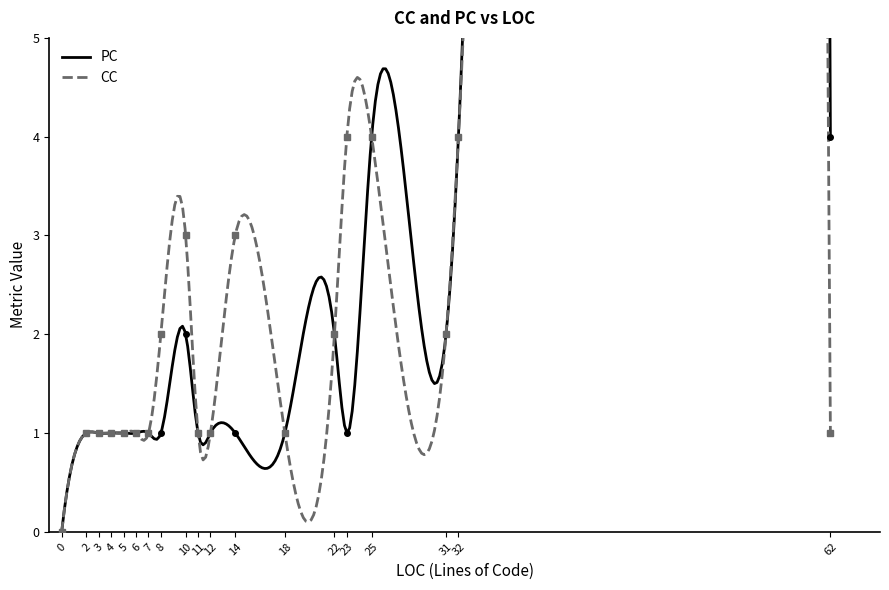

List the series in order of their peak value, highest first.

PC, CC